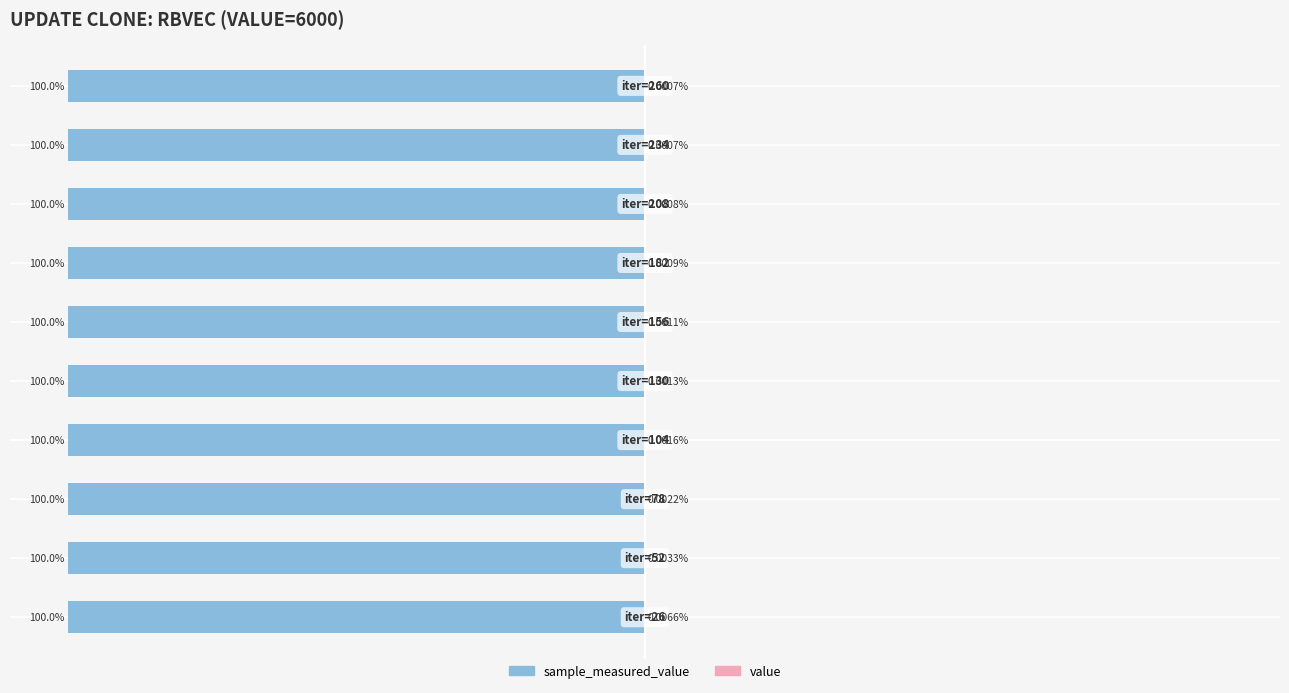

Does the chart contain stacked bars?

No